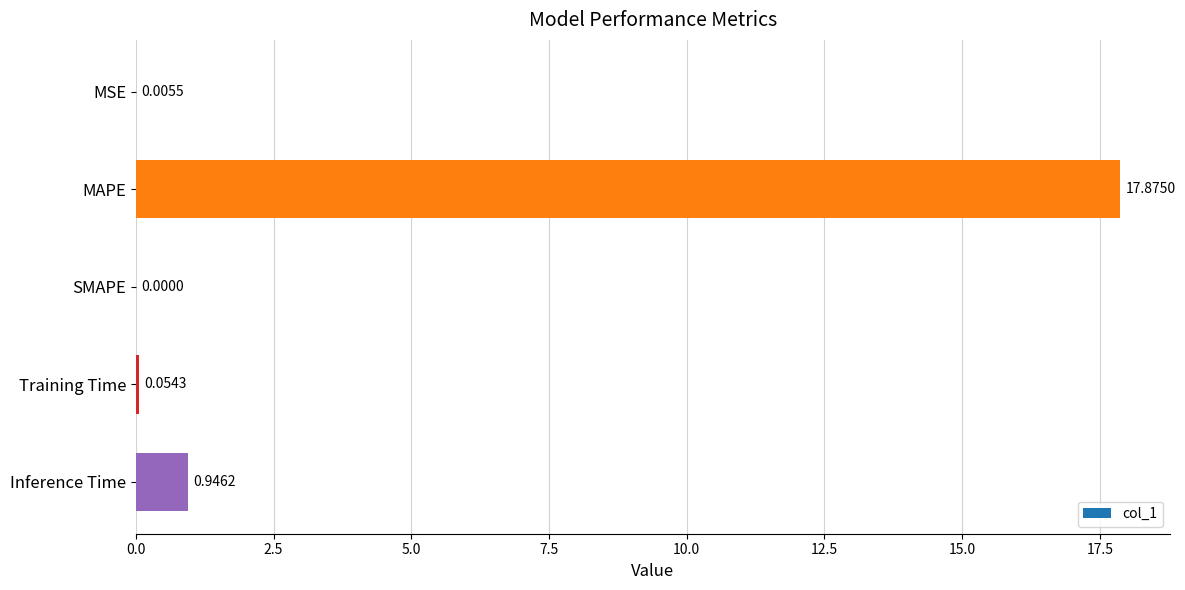

What is the change in value from MAPE to Training Time?

-17.8